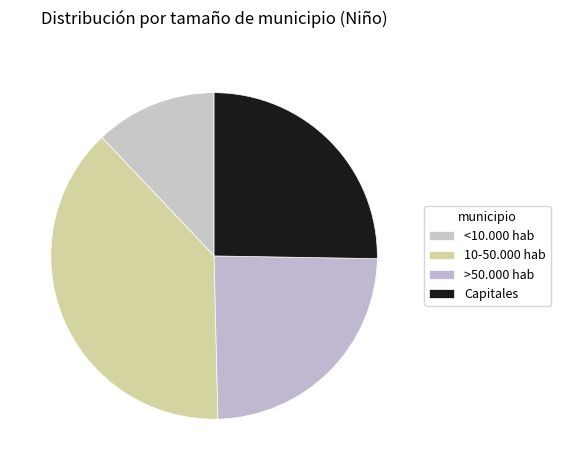

To the nearest percent, what portion does Capitales represent?

25%